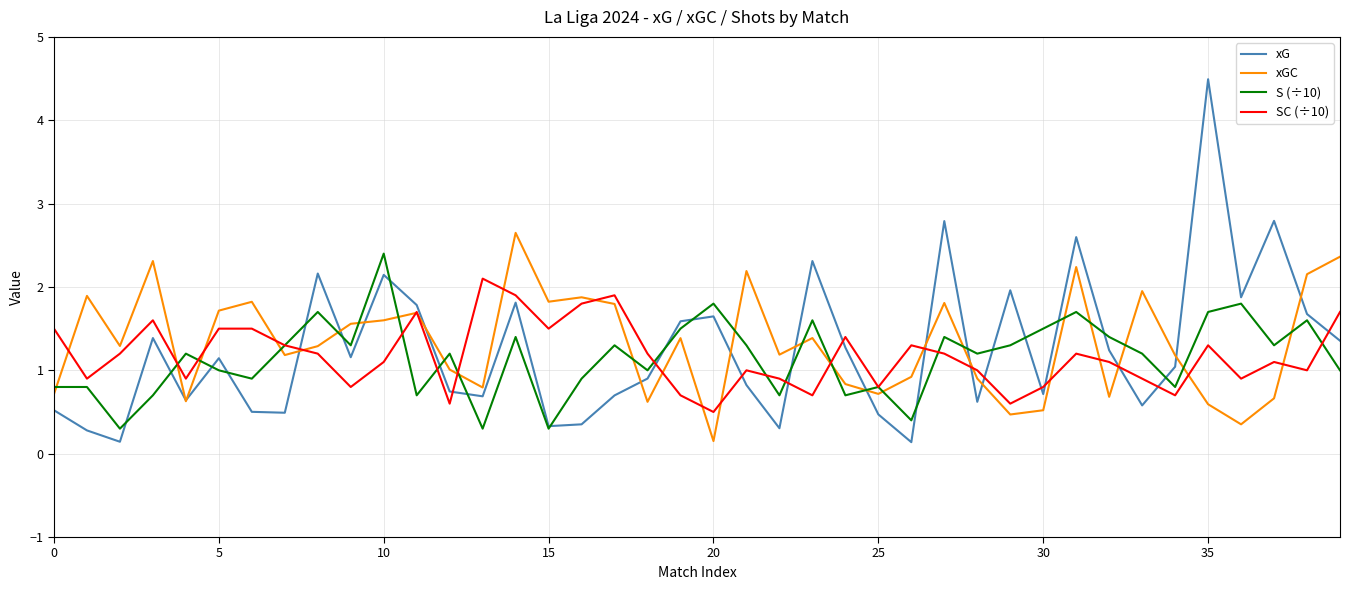

Rank the series by their maximum value, from highest to lowest.

xG, xGC, S (÷10), SC (÷10)